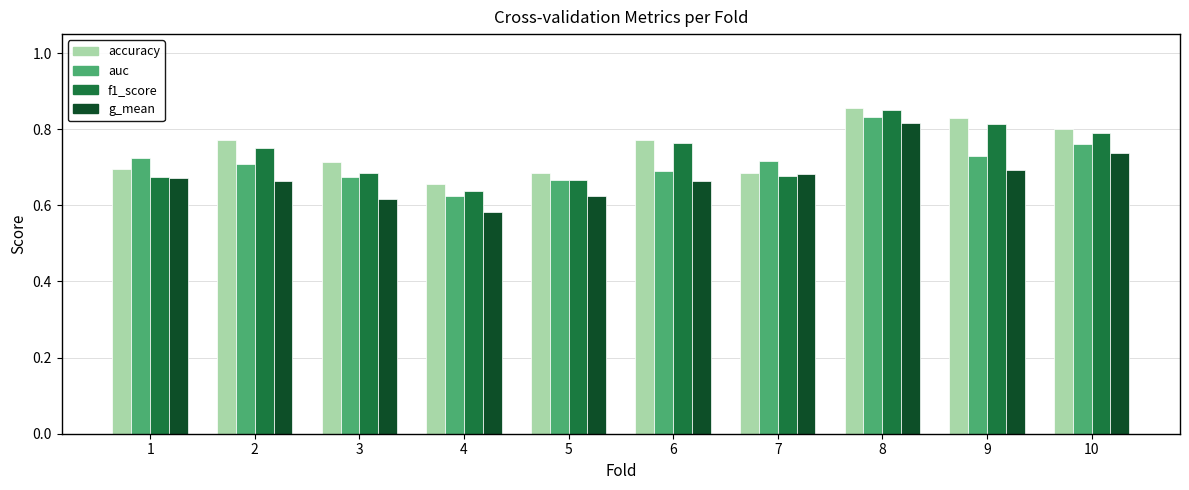

What is the sum of all g_mean values?

6.8